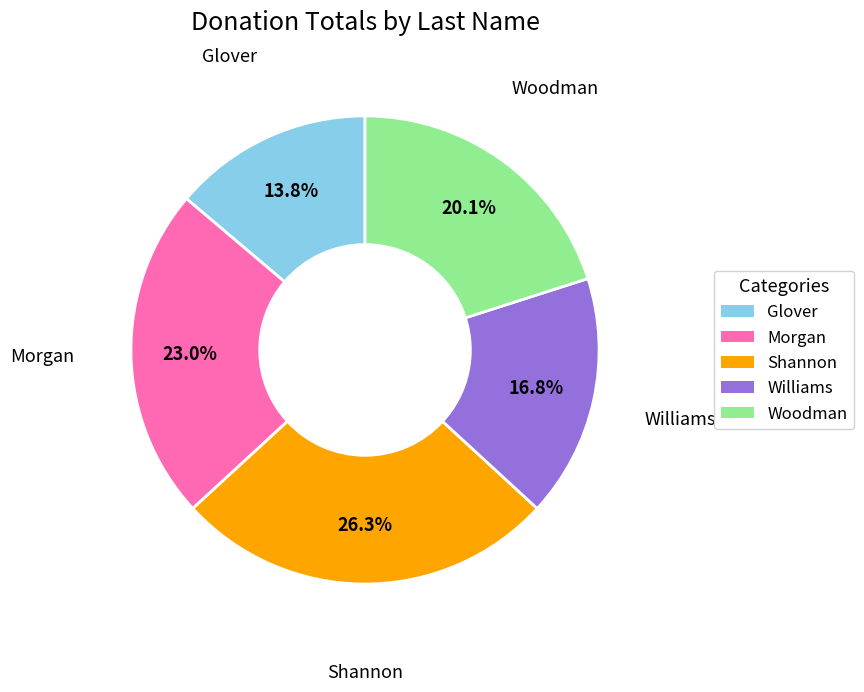

To the nearest percent, what portion does Glover represent?

14%